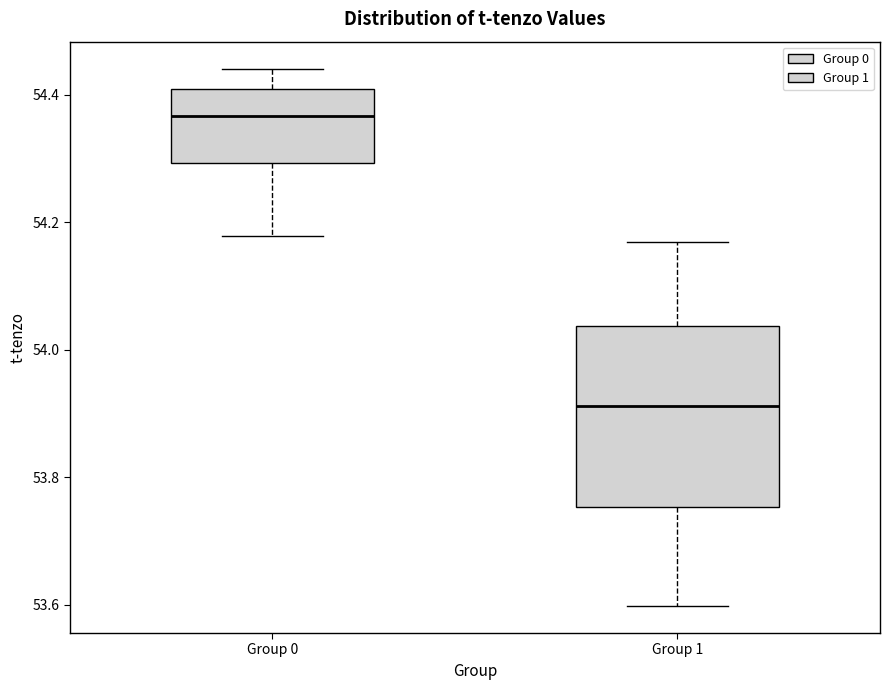

Where does the lower whisker of the box for Group 1 end on the y-axis? The values are not printed on the chart, so give them approximately, as read against the axis.

53.60